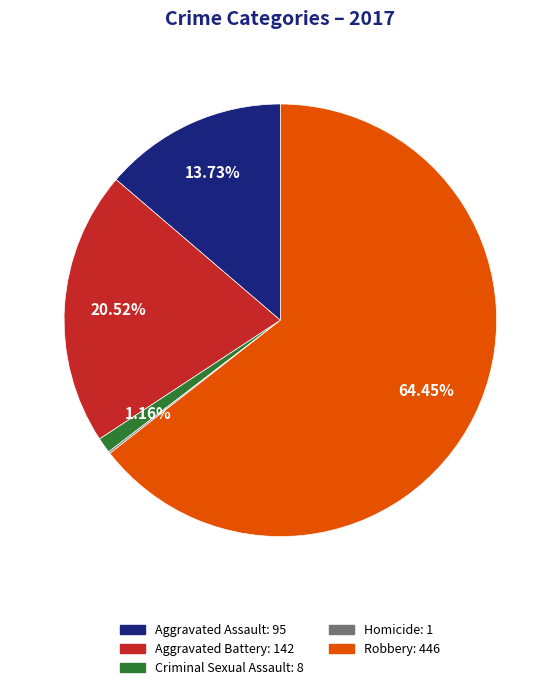

Which has a higher value, Aggravated Battery or Criminal Sexual Assault?

Aggravated Battery